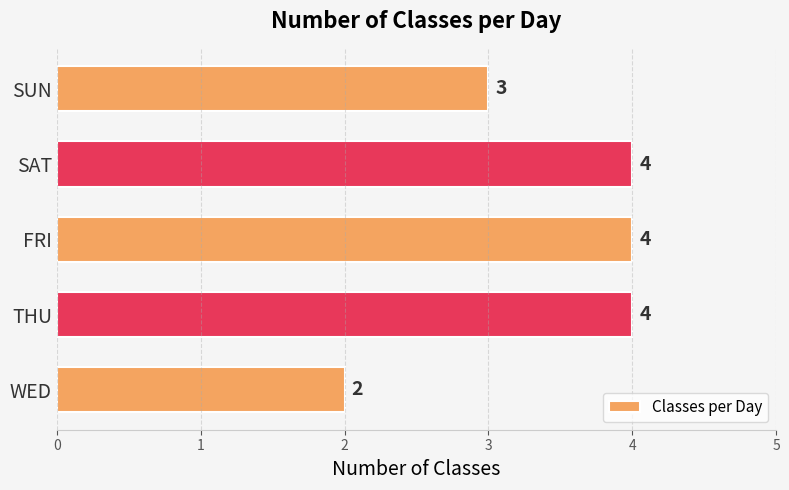

Count the values in the range 3 to 4.

4